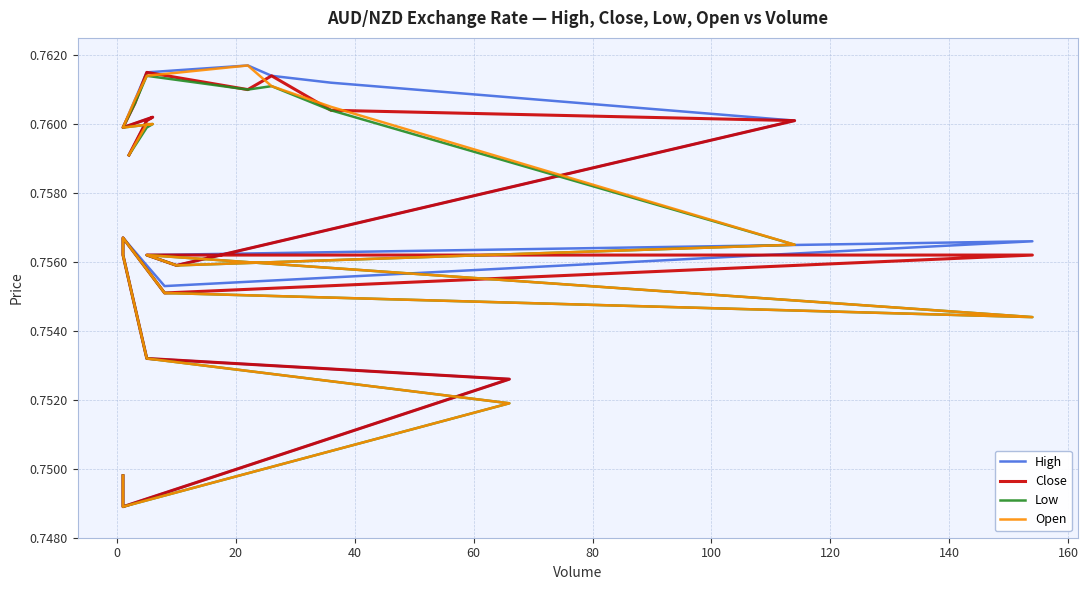

Is the value of Low at 19 greater than the value of Open at 140?

Yes